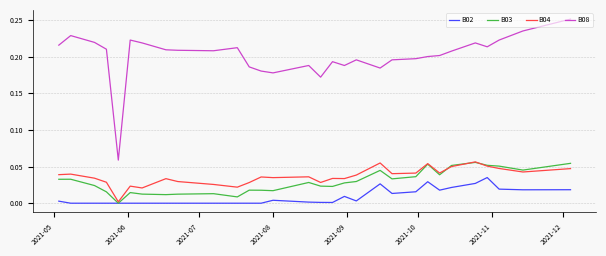

Which series has the widest spread of values?

B08